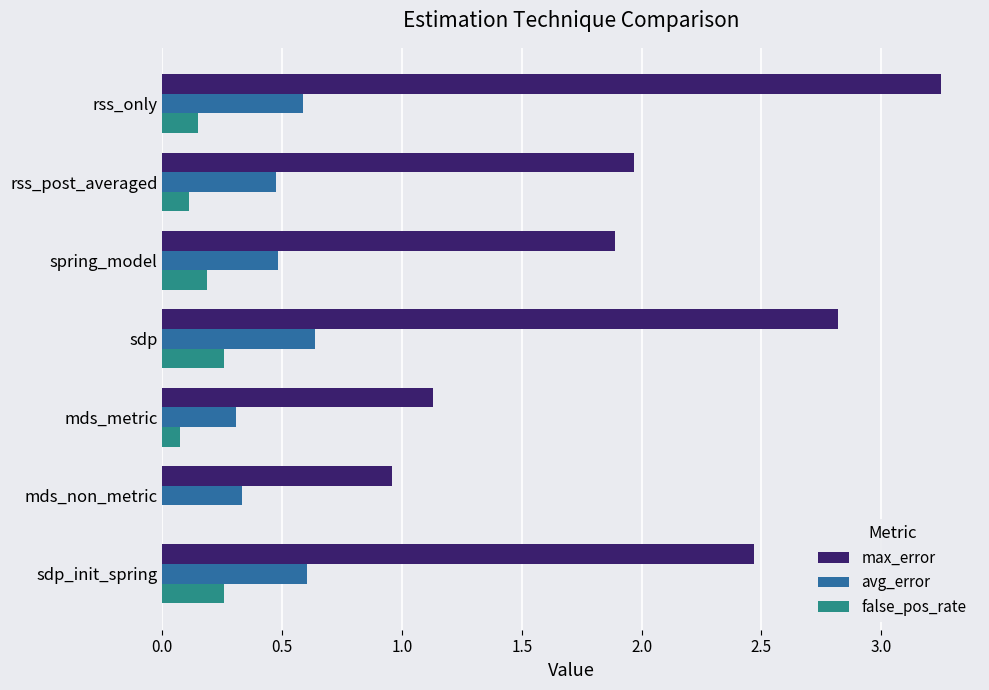

At which label does max_error reach its peak?

rss_only